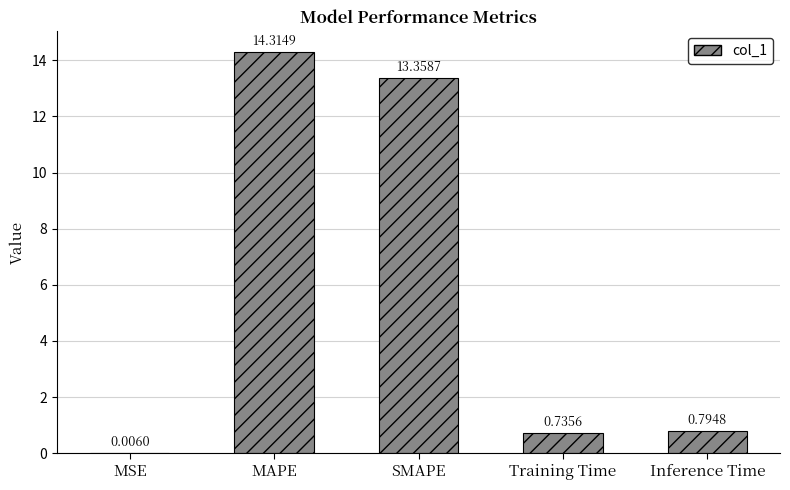

What is the sum of all values?

29.2